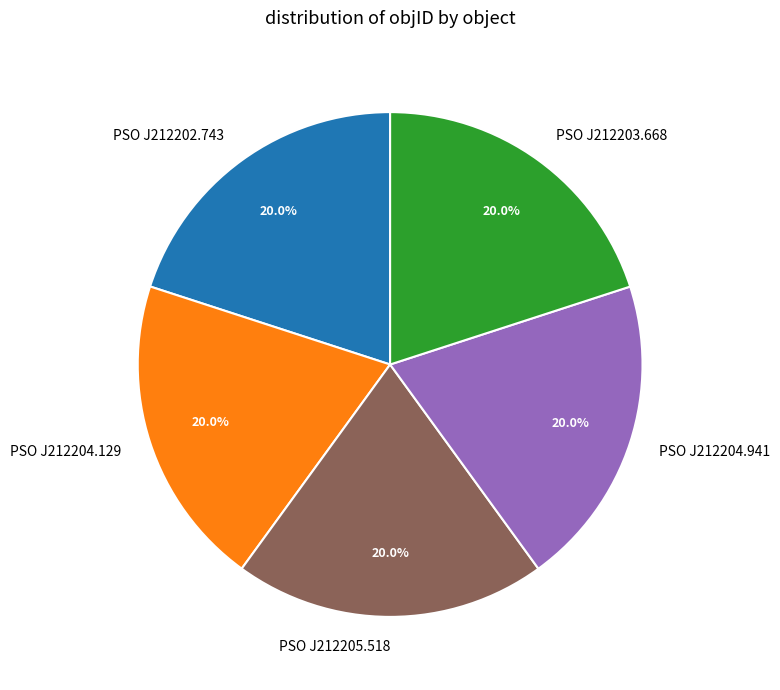

What percentage is the PSO J212205.518 slice, to the nearest percent?

20%